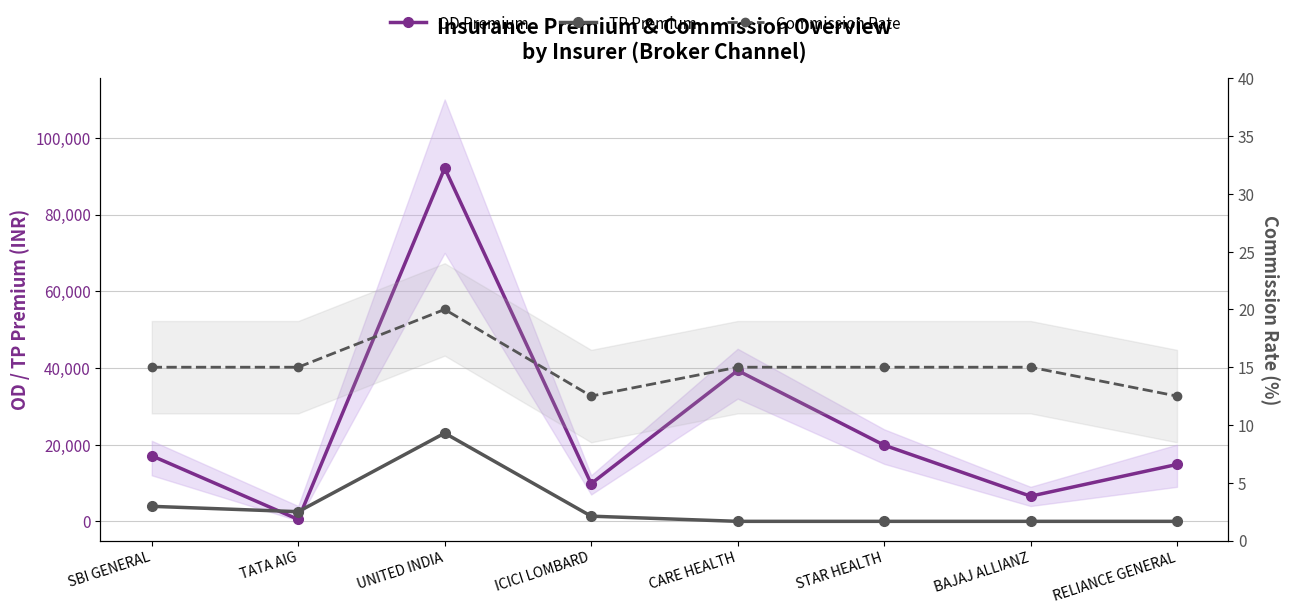

What is the difference between the maximum and minimum values in the Commission Rate series?

7.5